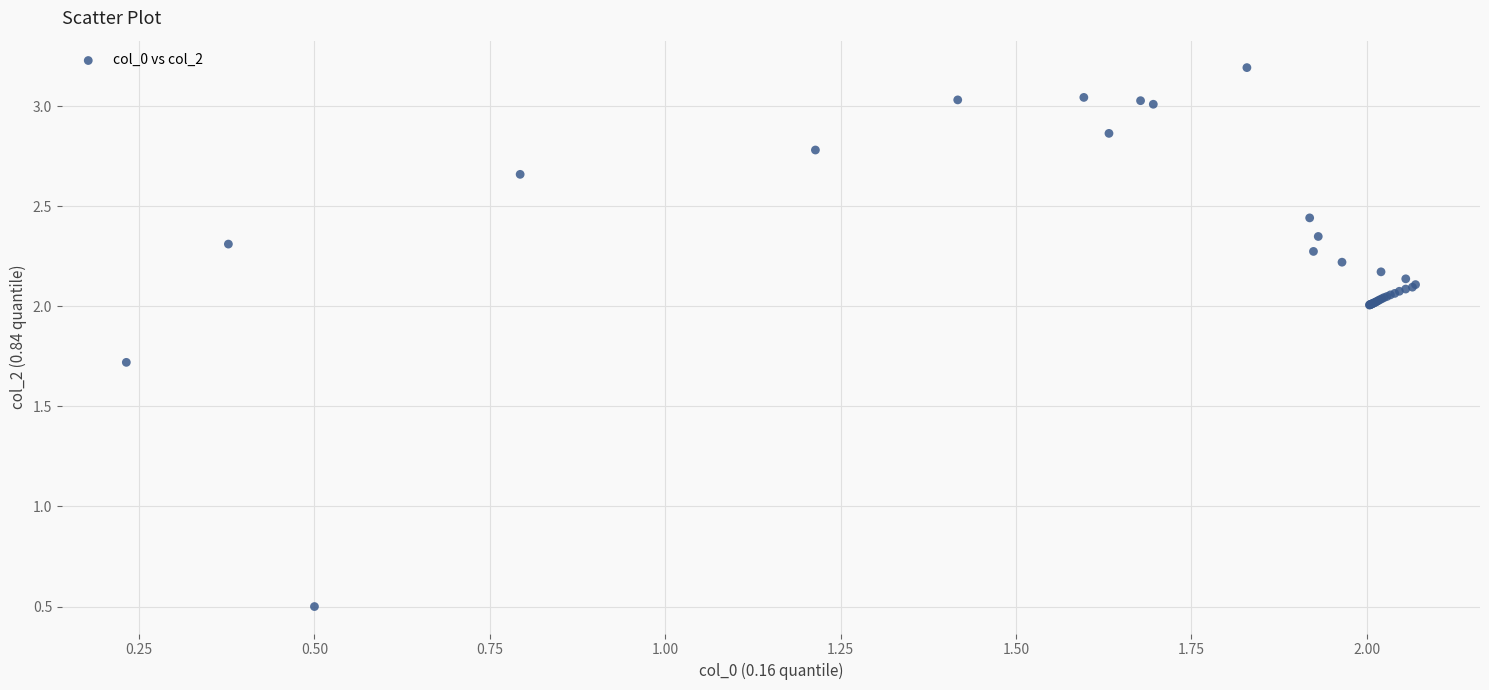

What Y value in the scatter plot is closest to 1?

0.5